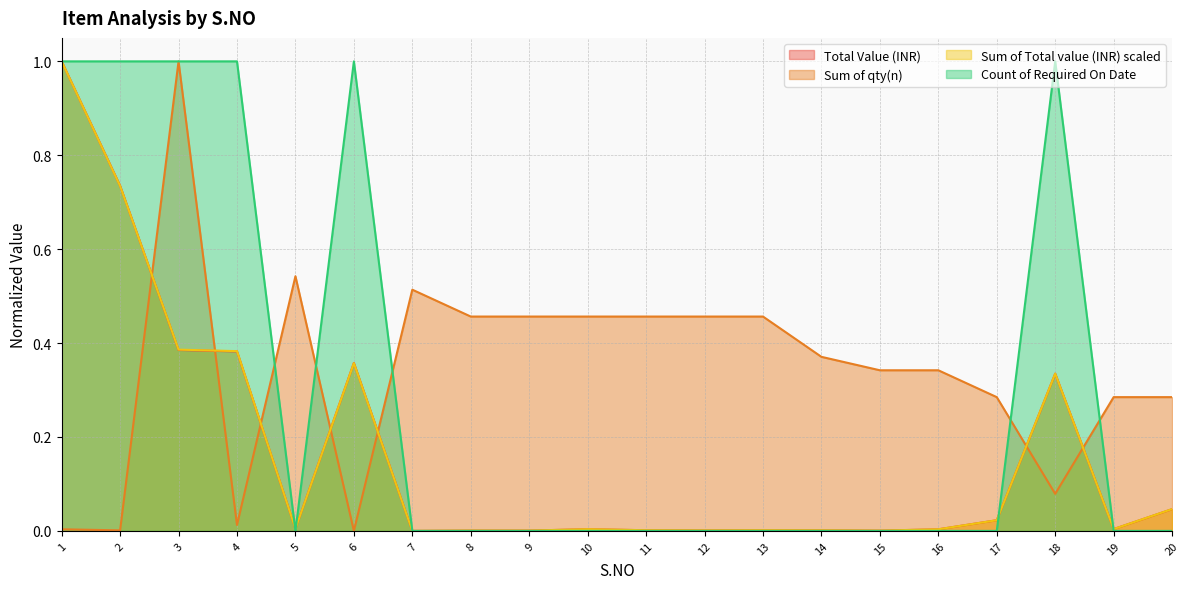

Is the value of Count of Required On Date at 6 greater than the value of Sum of qty(n) at 4?

Yes